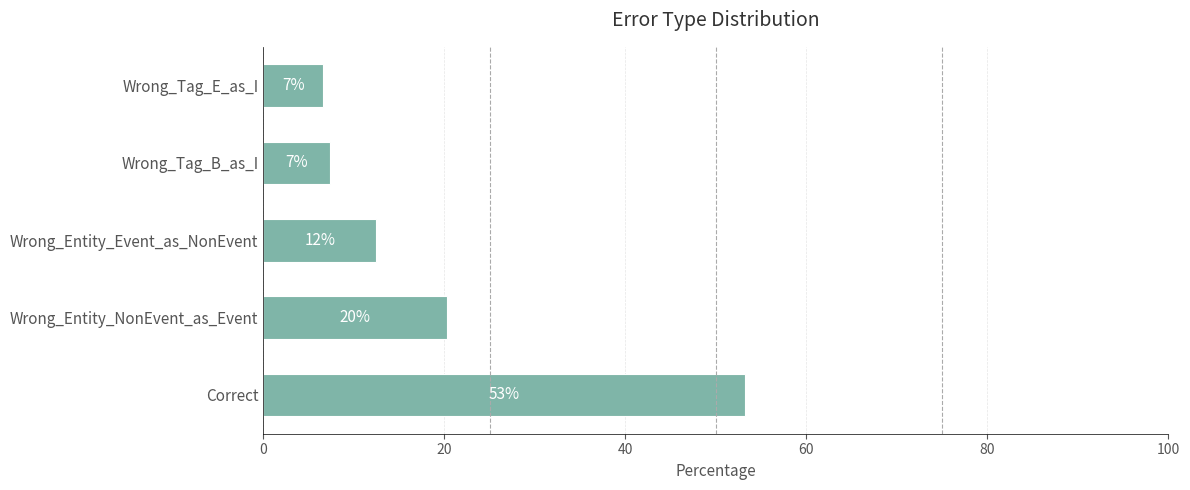

How many bars are there in total?

5